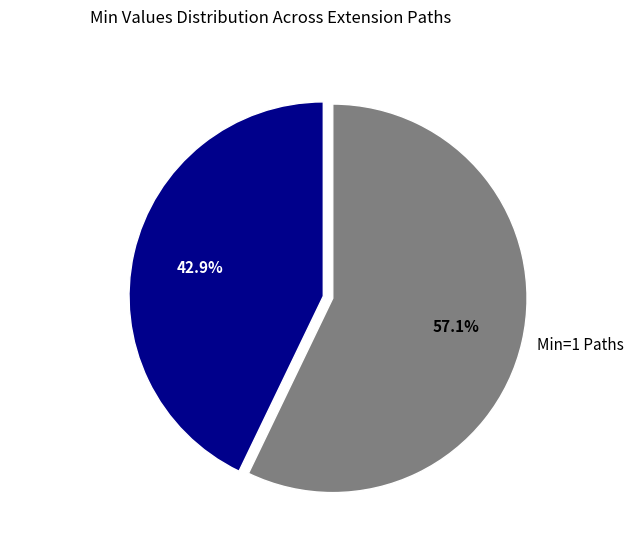

Rank the categories by value from lowest to highest.

Min=0 Paths, Min=1 Paths